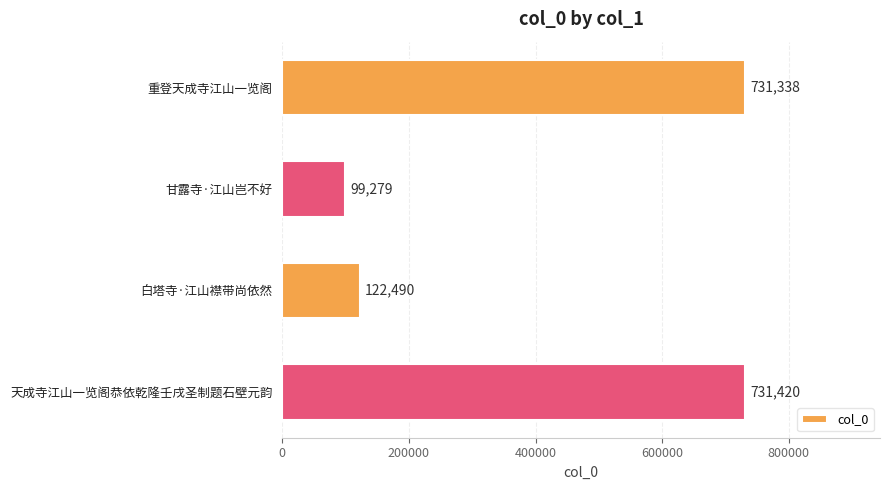

List the labels in order of value, smallest first.

甘露寺·江山岂不好, 白塔寺·江山襟带尚依然, 重登天成寺江山一览阁, 天成寺江山一览阁恭依乾隆壬戌圣制题石壁元韵